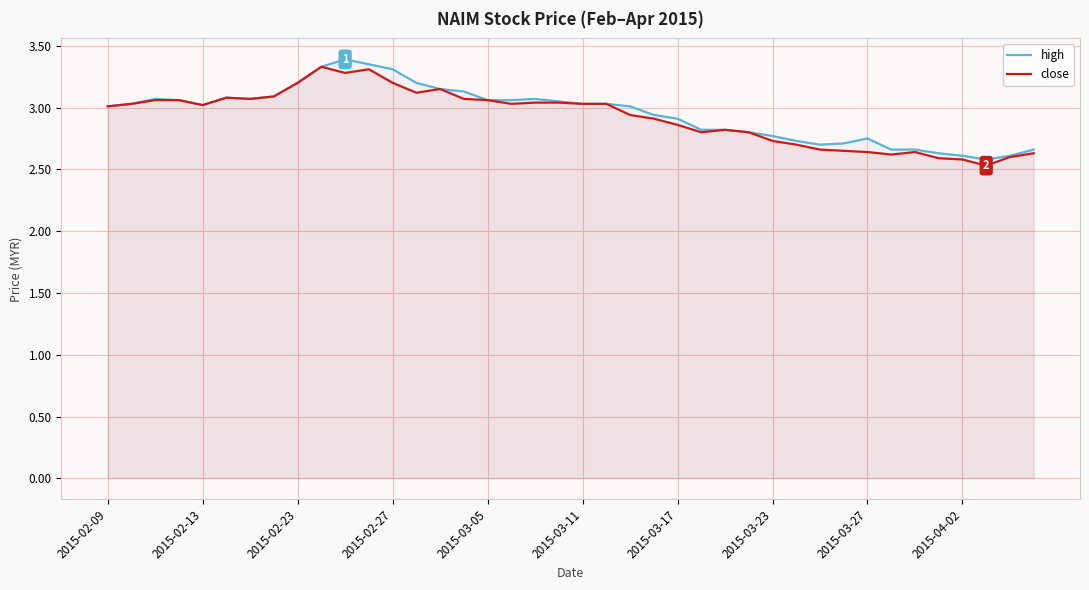

What is the smallest value displayed?

2.5